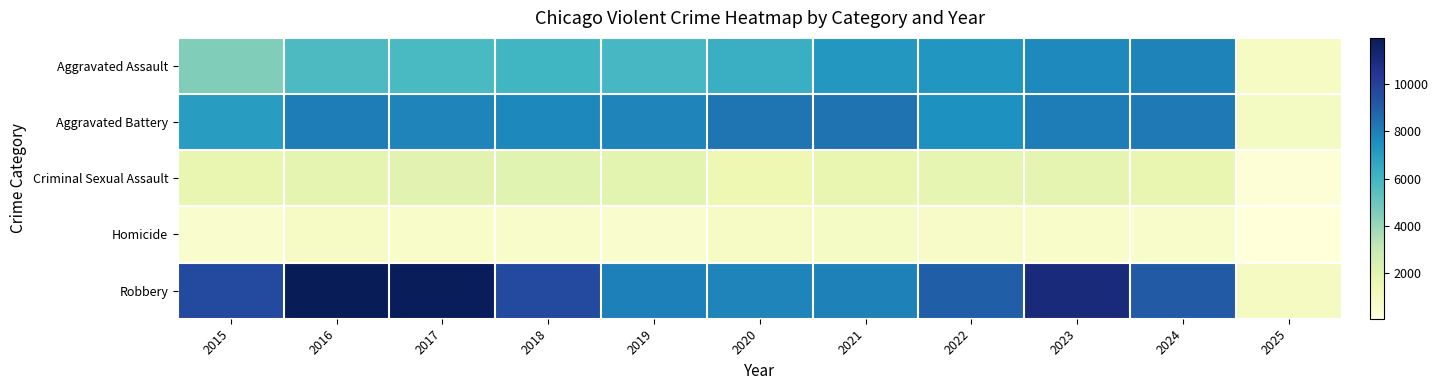

Between 2022 and 2023, which series saw the biggest shift?

Robbery